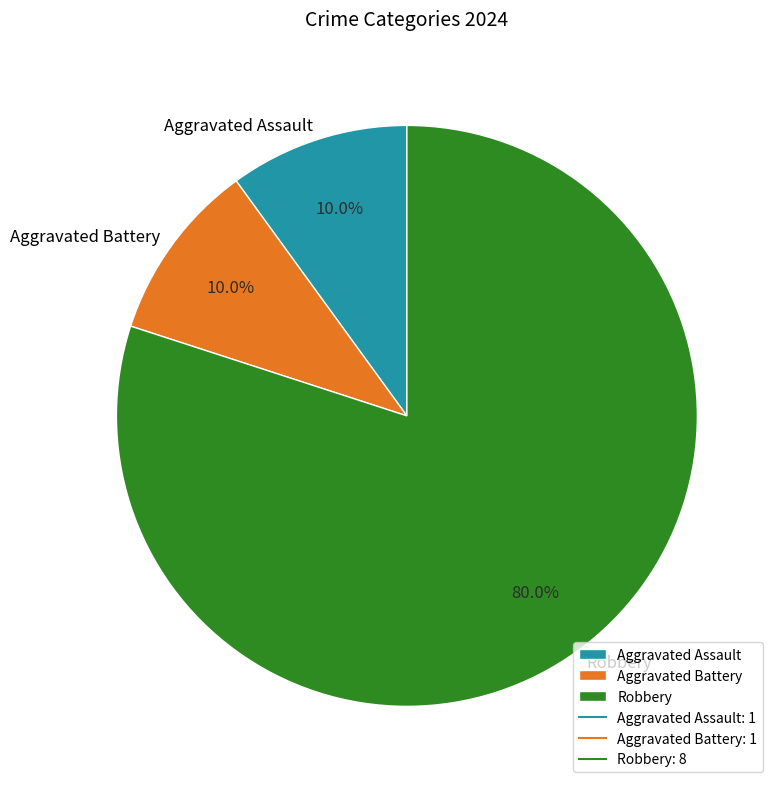

Count the number of slices in the pie.

3